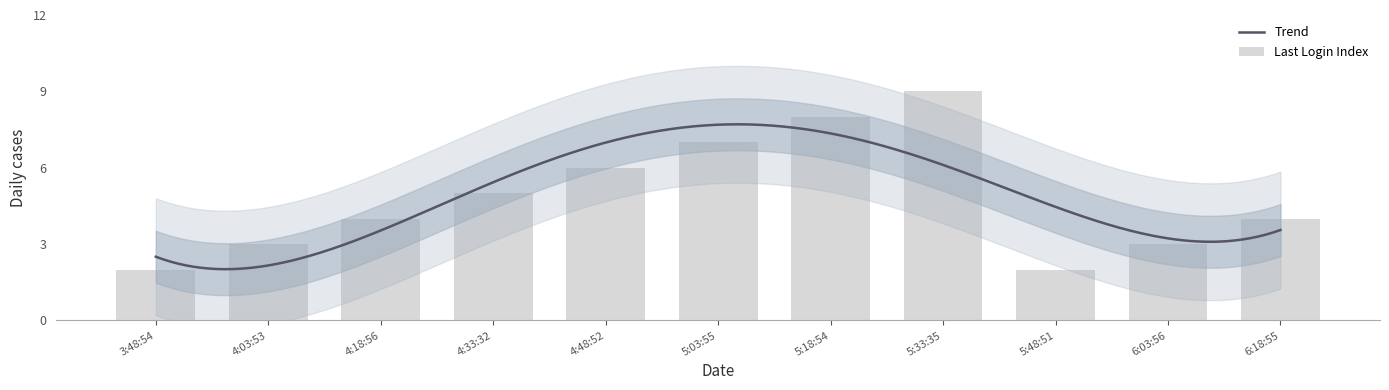

The chart shows a value of 4 at 5:03:55. True or false?

False